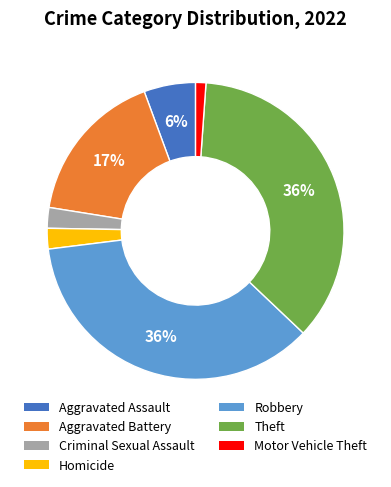

How many slices are in this pie chart?

7